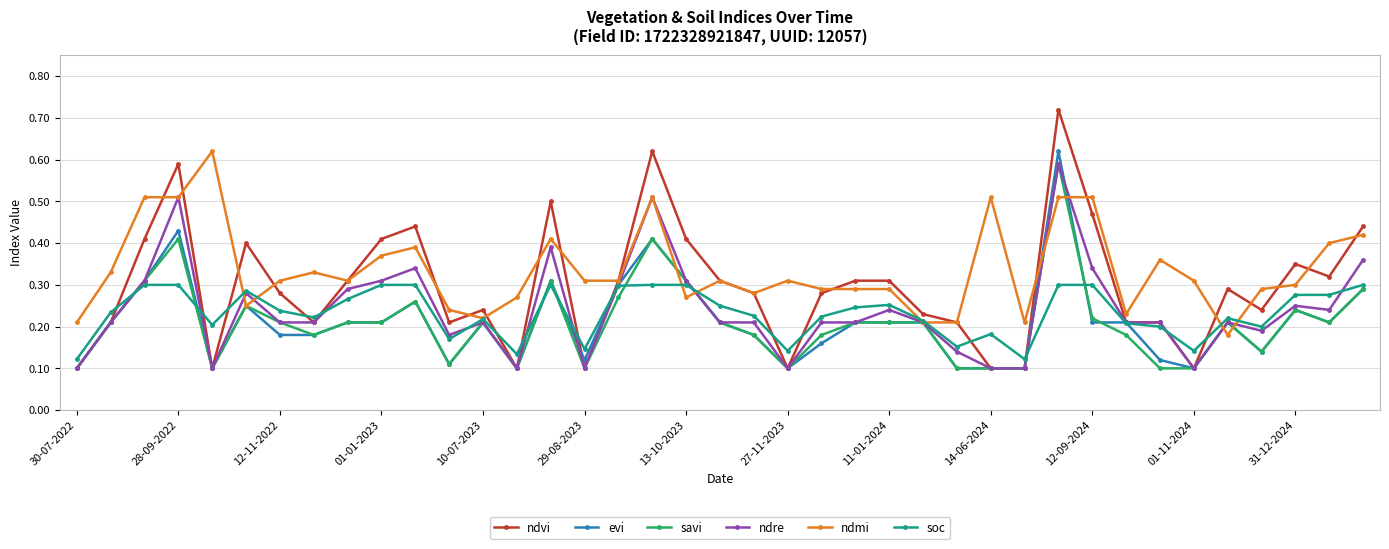

How many soc values are between 0 and 1?

39